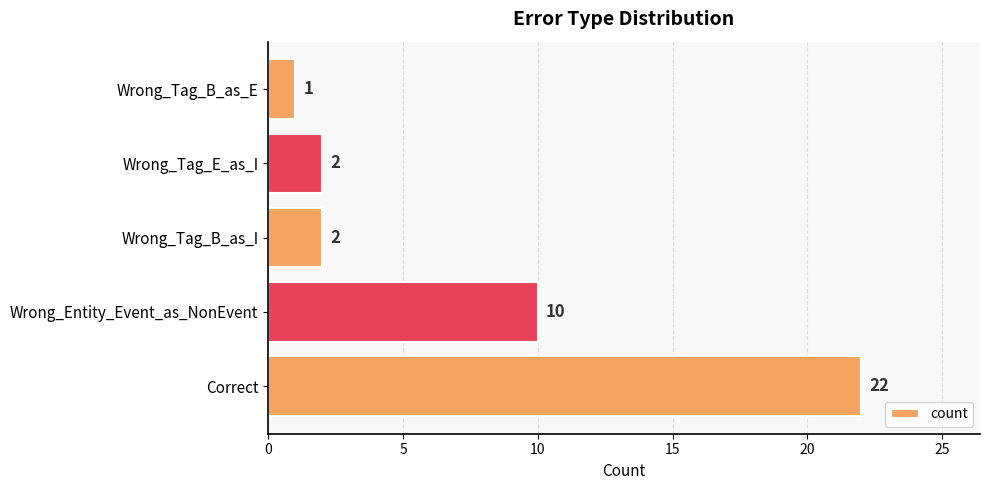

What is the ratio of the value at Correct to the value at Wrong_Entity_Event_as_NonEvent?

2.2